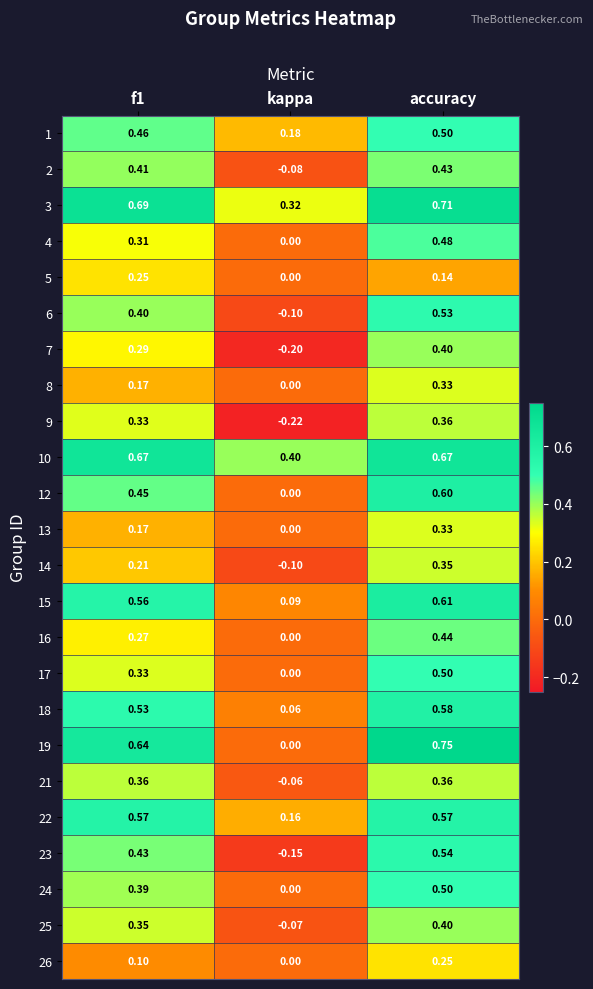

What is the total value across all series at f1?

9.3